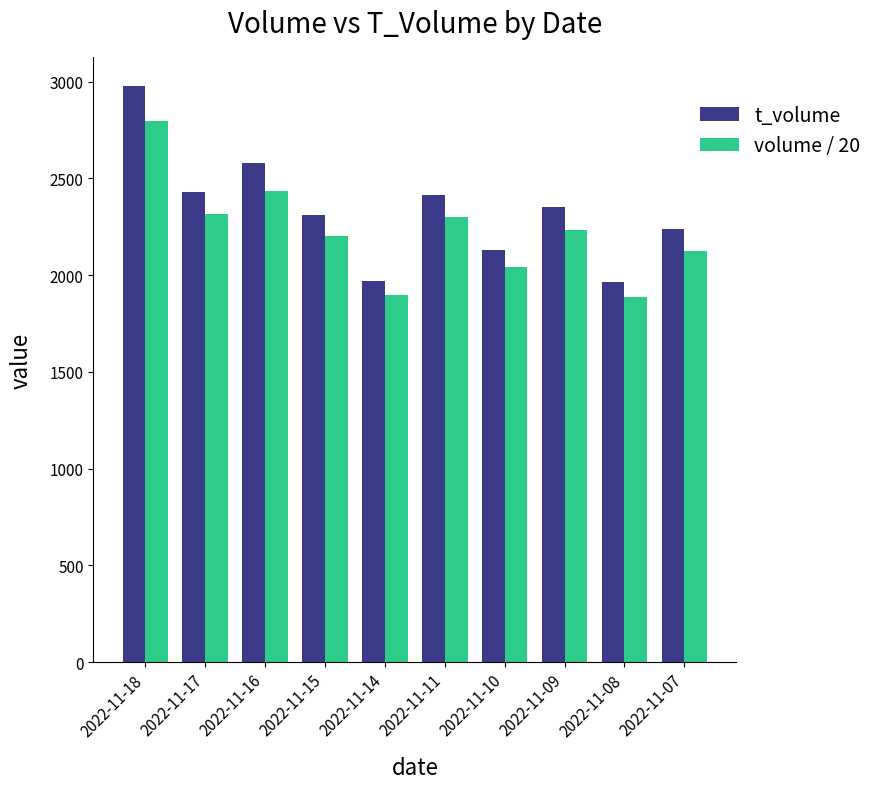

What is the difference between the highest and lowest values at 2022-11-17?

111.0